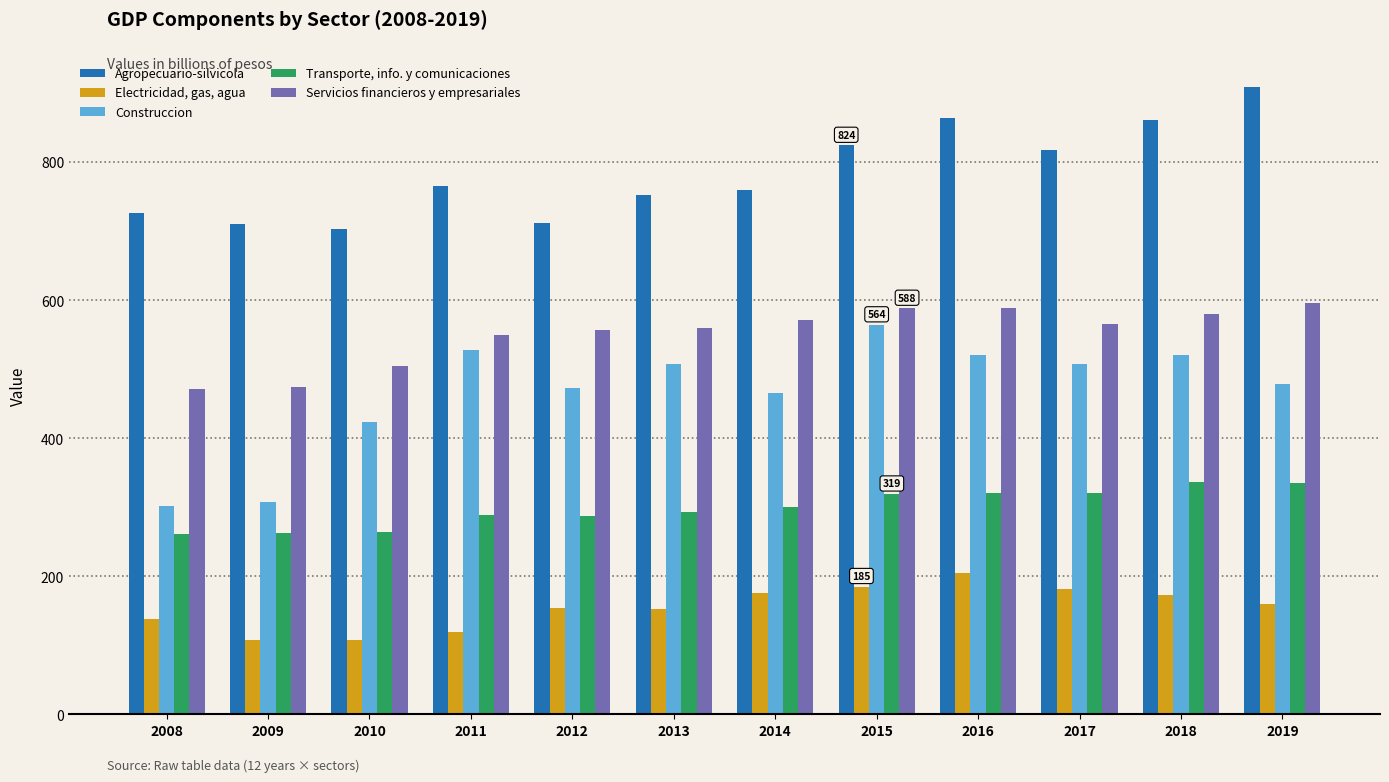

Is it true that Electricidad, gas, agua equals 98 at 2013?

False